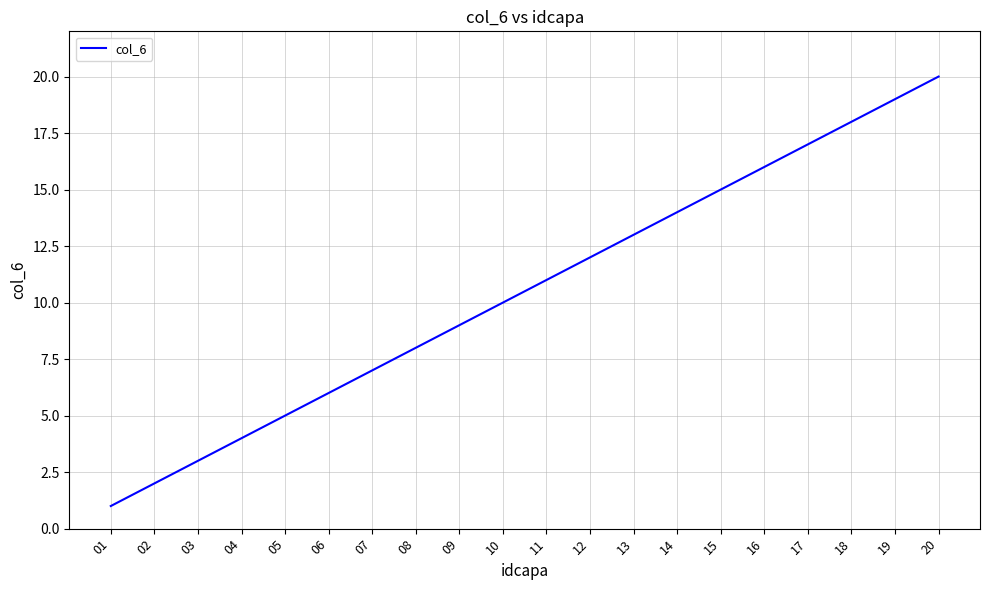

The value at 18 is 18. True or false?

True